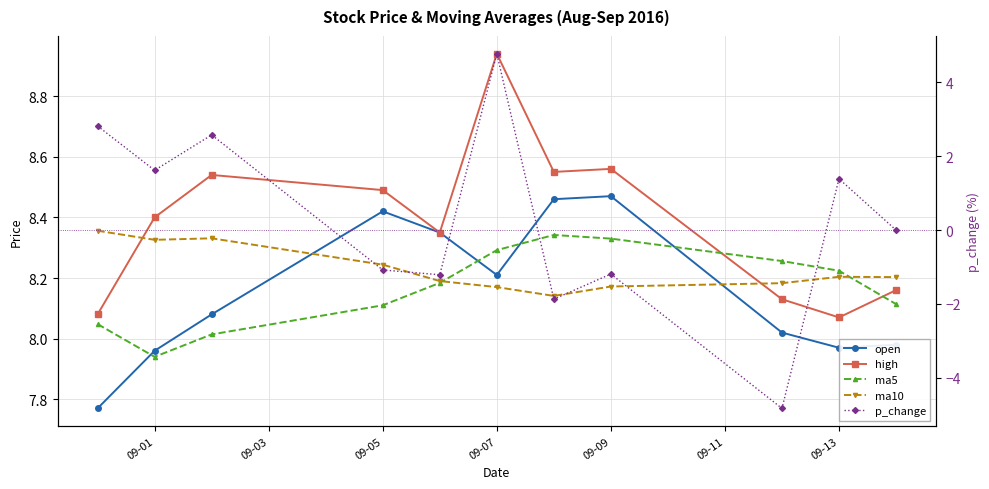

How many data points in p_change are less than 0?

5